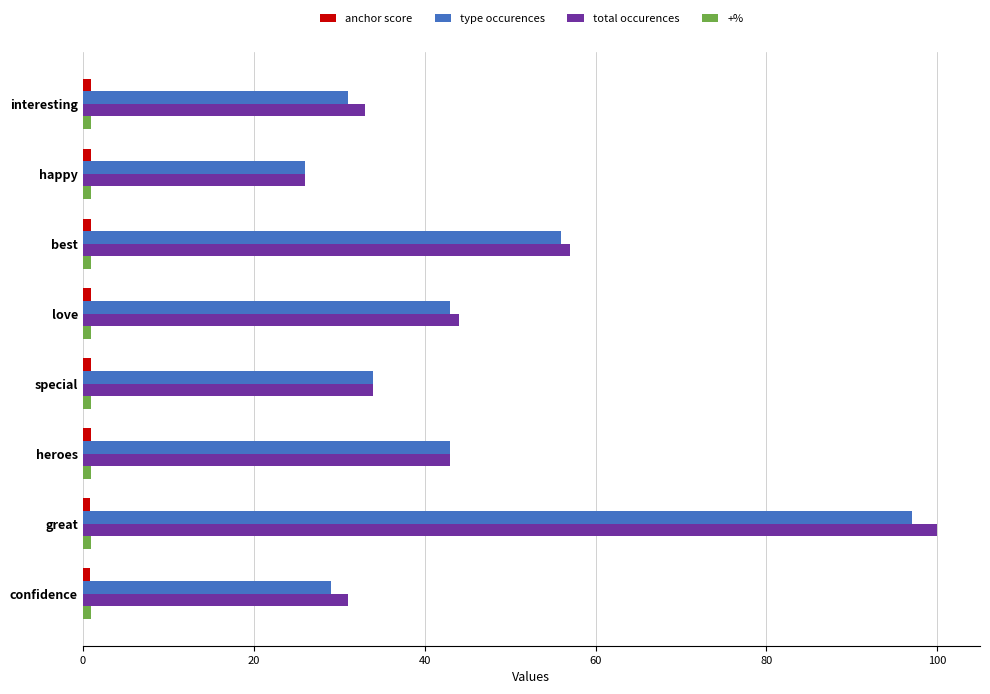

Which category has the highest value in the type occurences series?

great